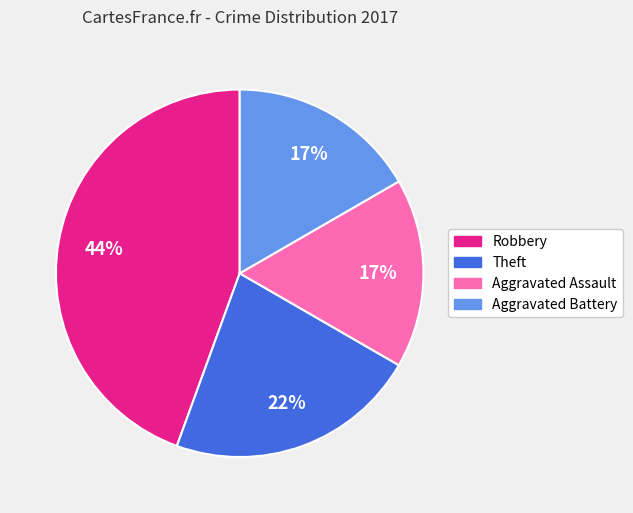

Which category has the biggest portion of the pie?

Robbery